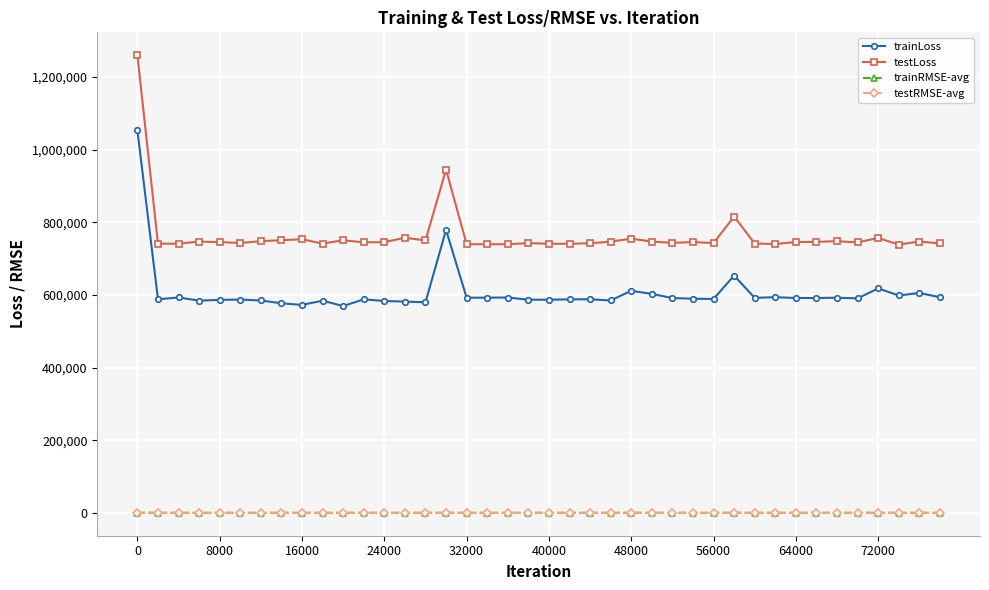

True or false: testLoss has more than 0 points higher than both neighbors.

True